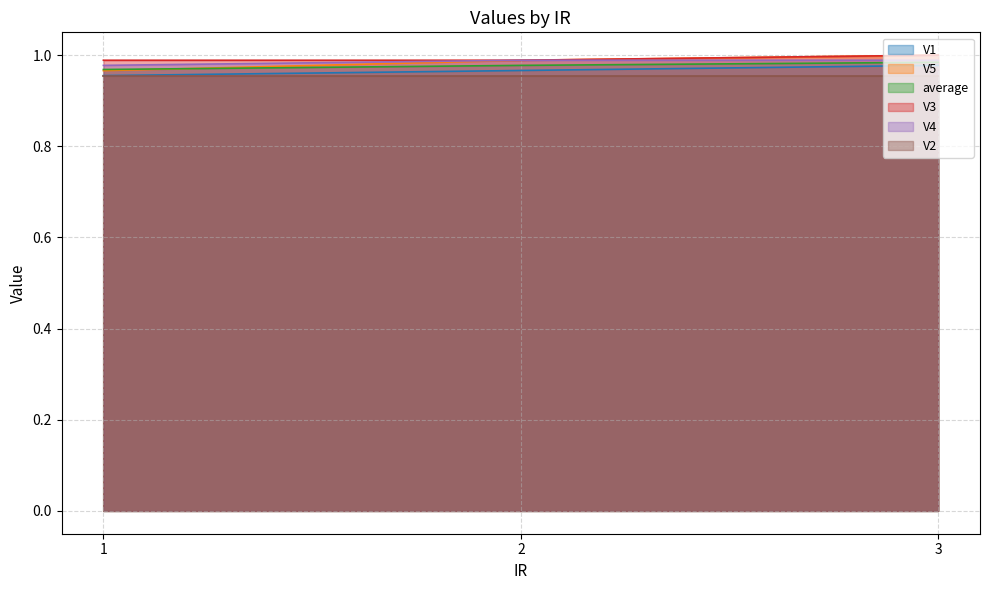

At which label does V1 reach its peak?

3